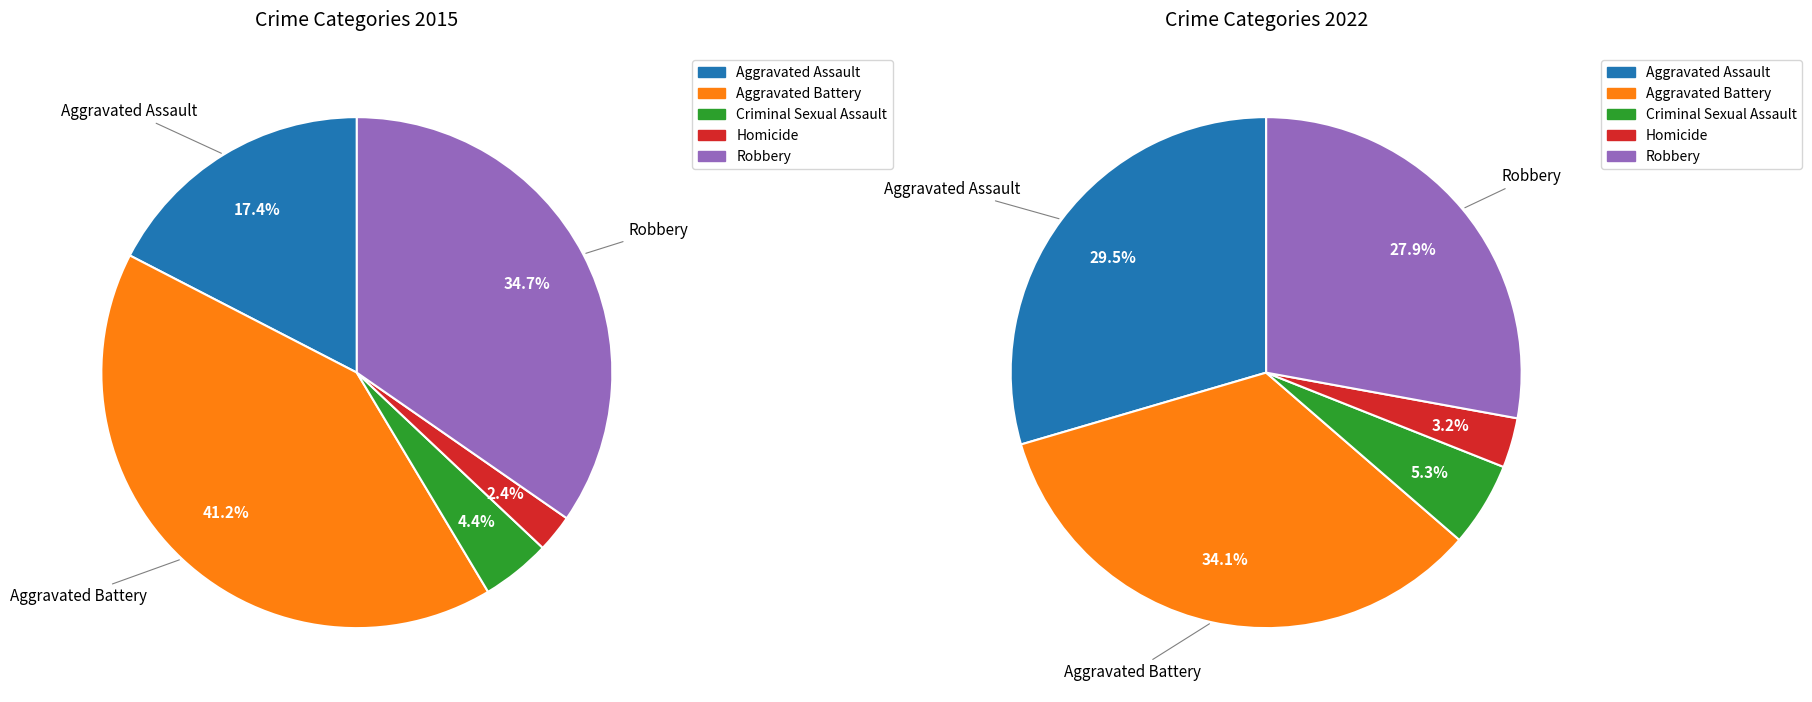

The Robbery slice represents 35% of the pie. True or false?

True